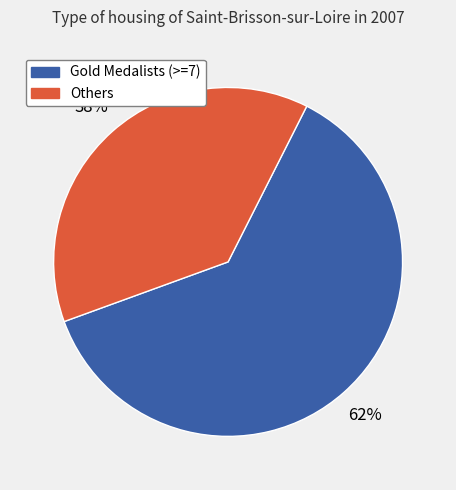

How many segments does this pie chart have?

2